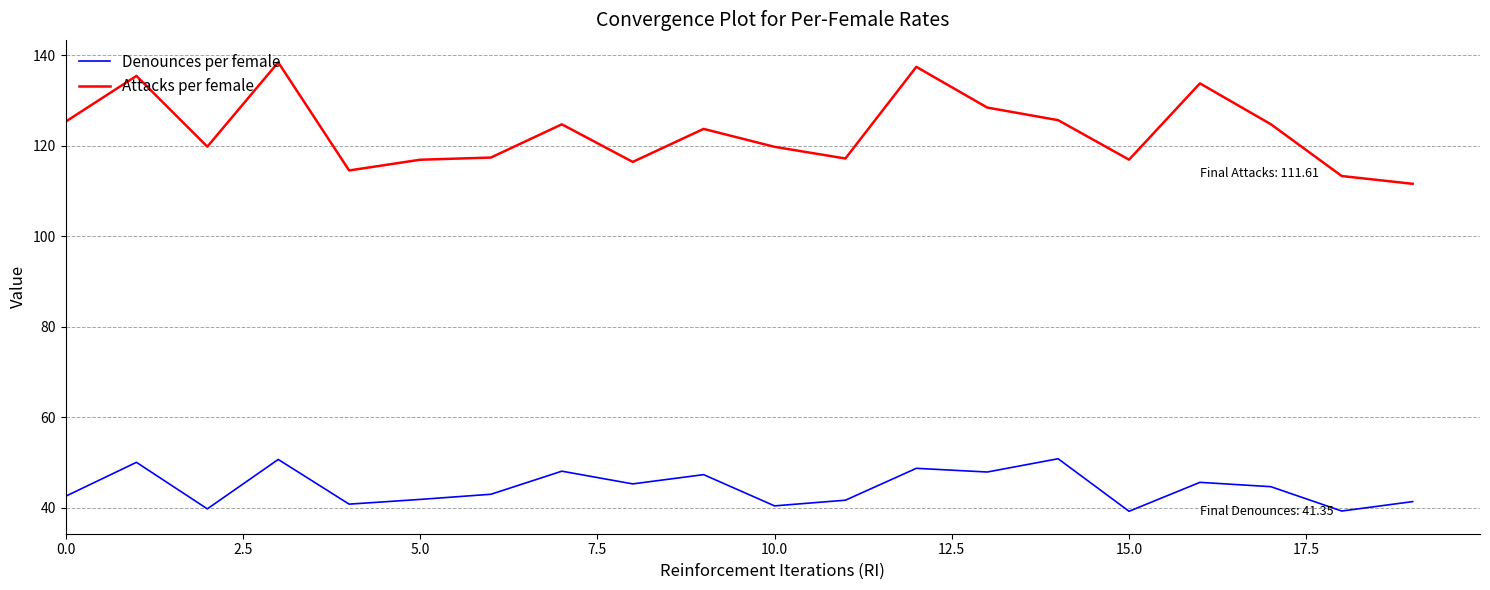

Does the chart have visible grid lines?

Yes